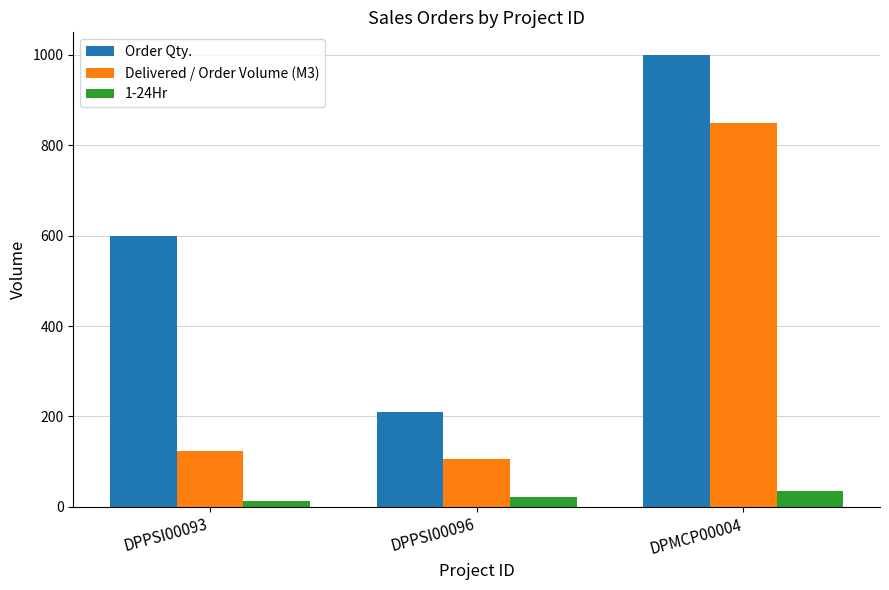

At which label does 1-24Hr reach its peak?

DPMCP00004